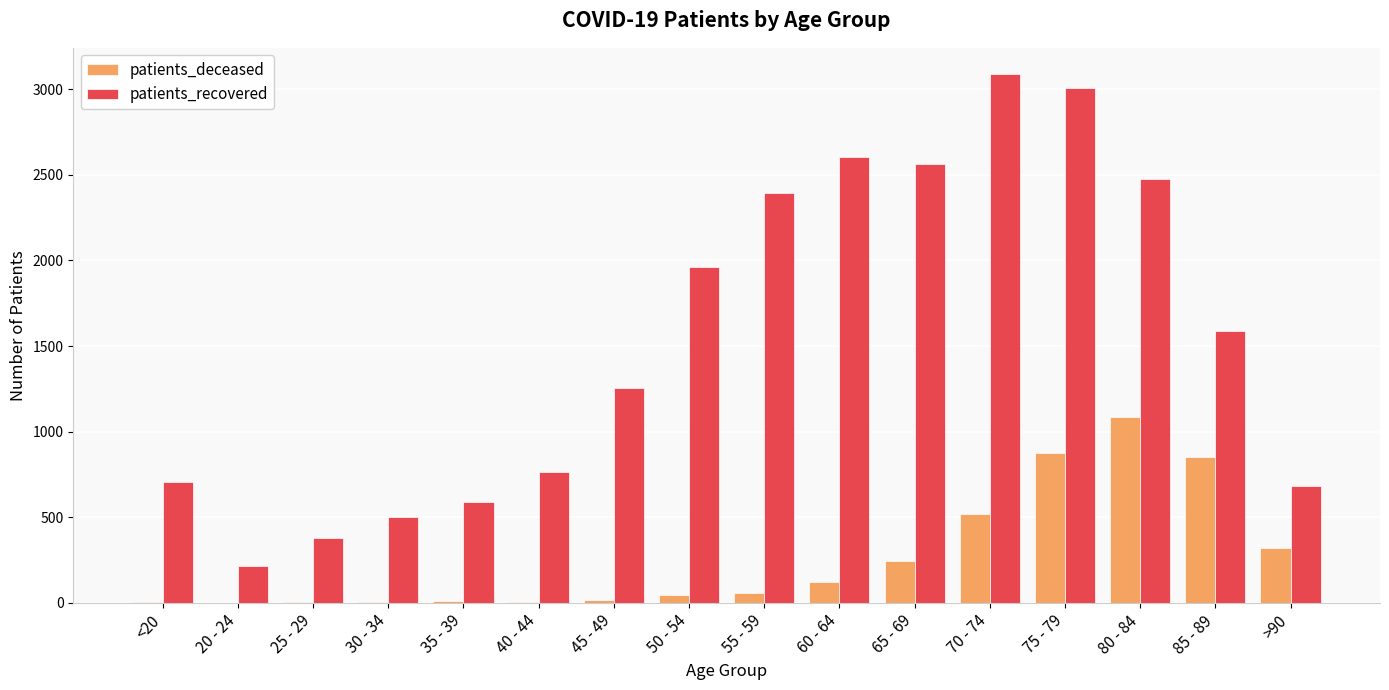

Count the number of categories in the chart.

16